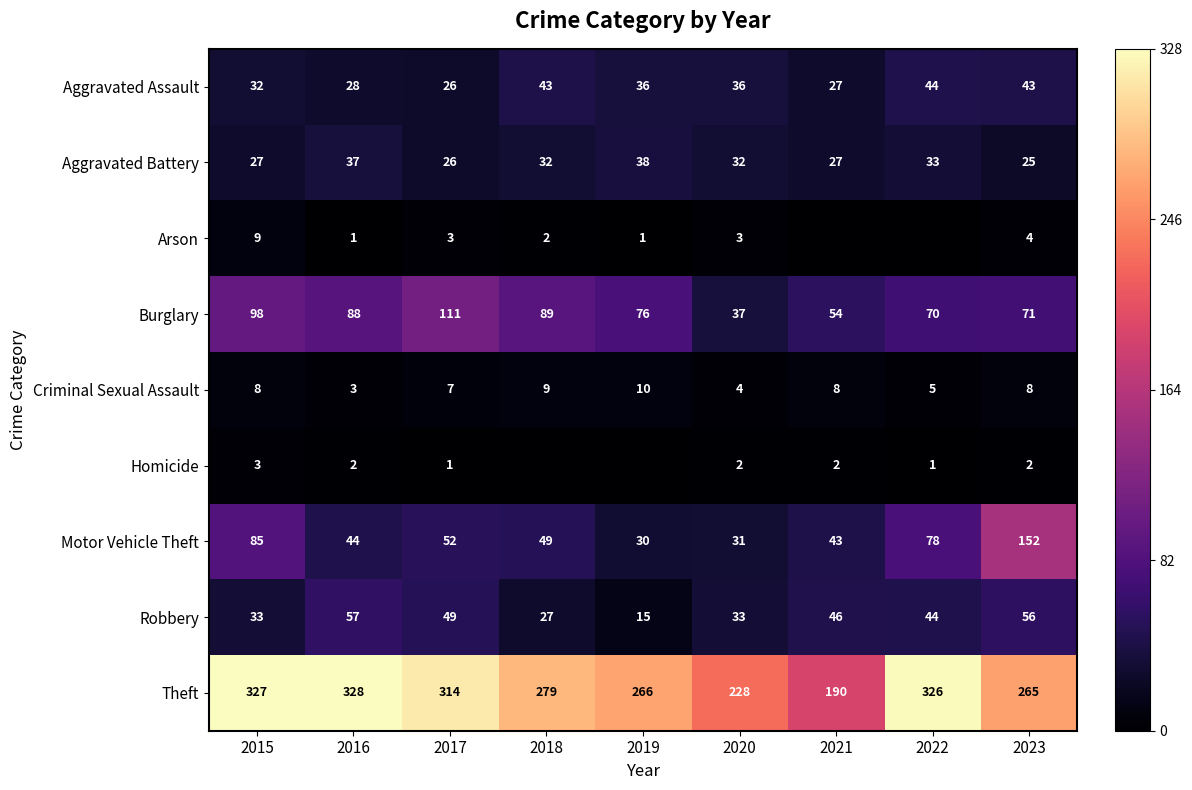

Which label corresponds to the smallest value in the chart?

2021